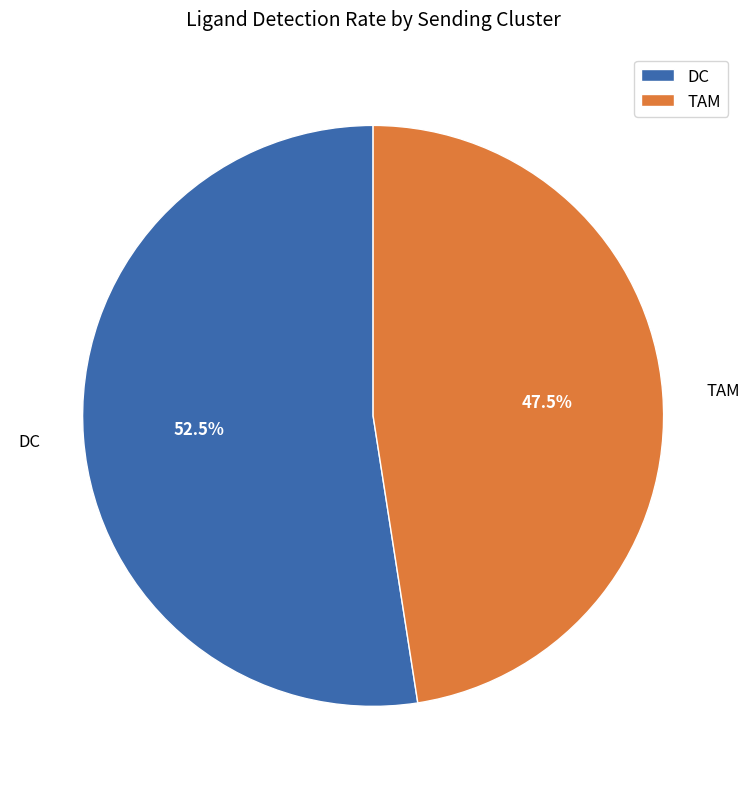

Between TAM and DC, which is larger?

DC